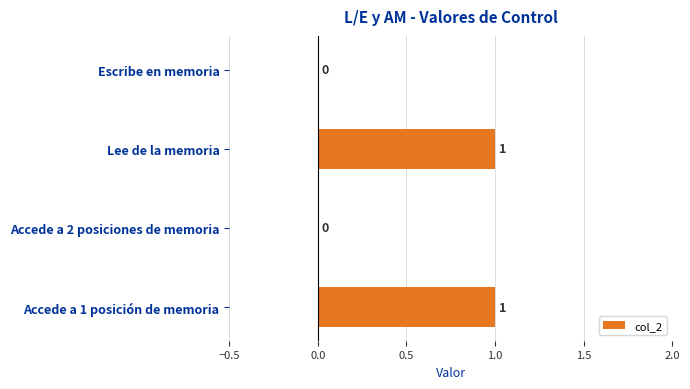

True or false: the data shows 1 at Lee de la memoria.

True